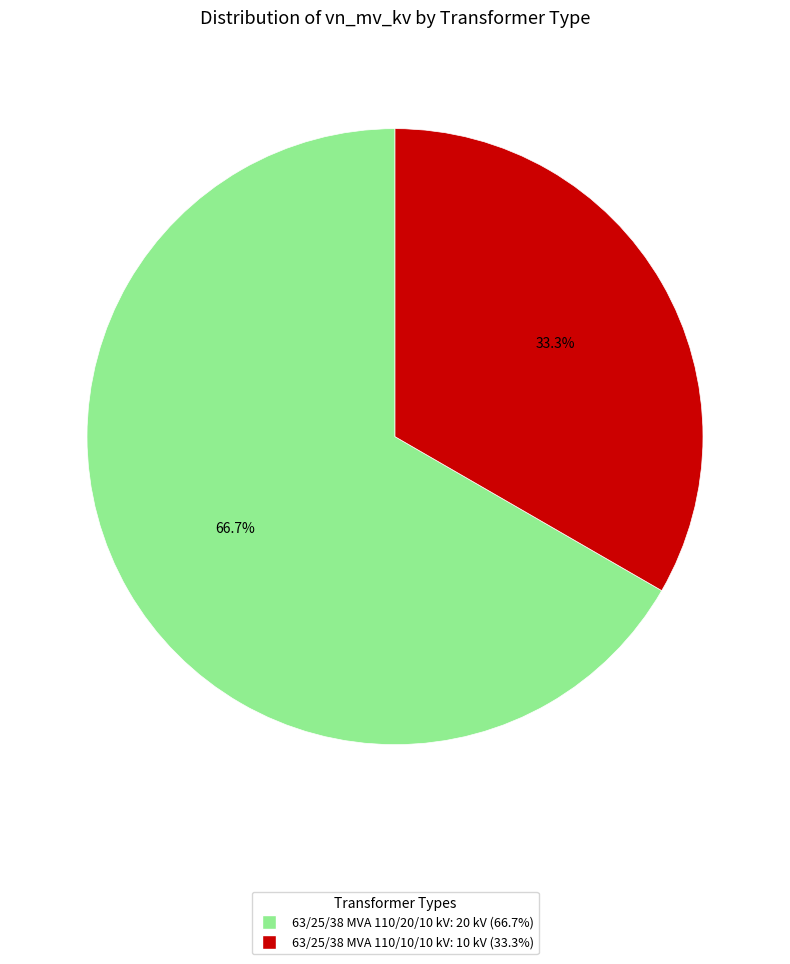

What percentage do 63/25/38 MVA 110/20/10 kV and 63/25/38 MVA 110/10/10 kV together represent?

100.0%